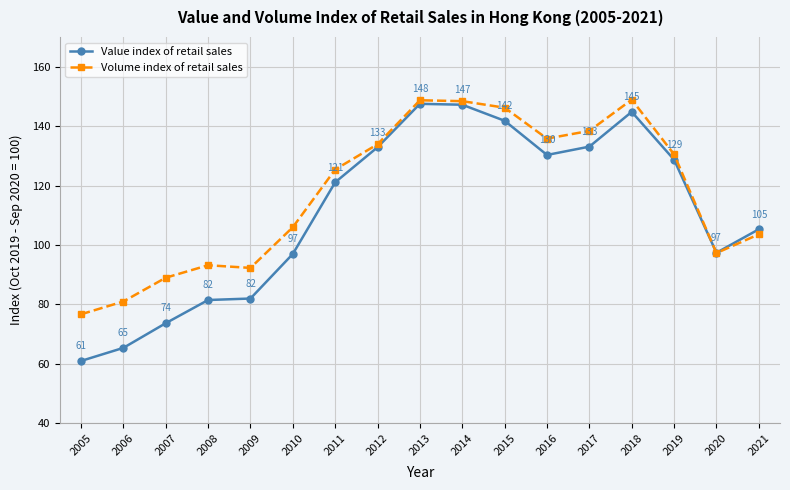

What is the spread (max minus min) of values at 2007?

15.3